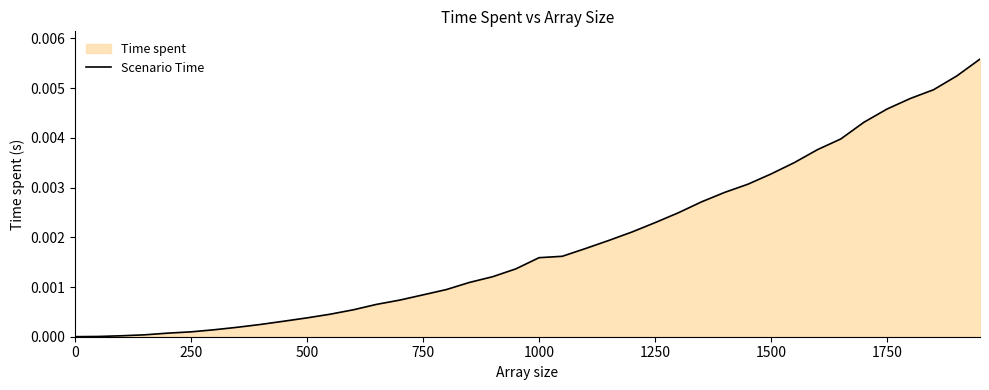

True or false: the data shows 0.0 at 36.

False